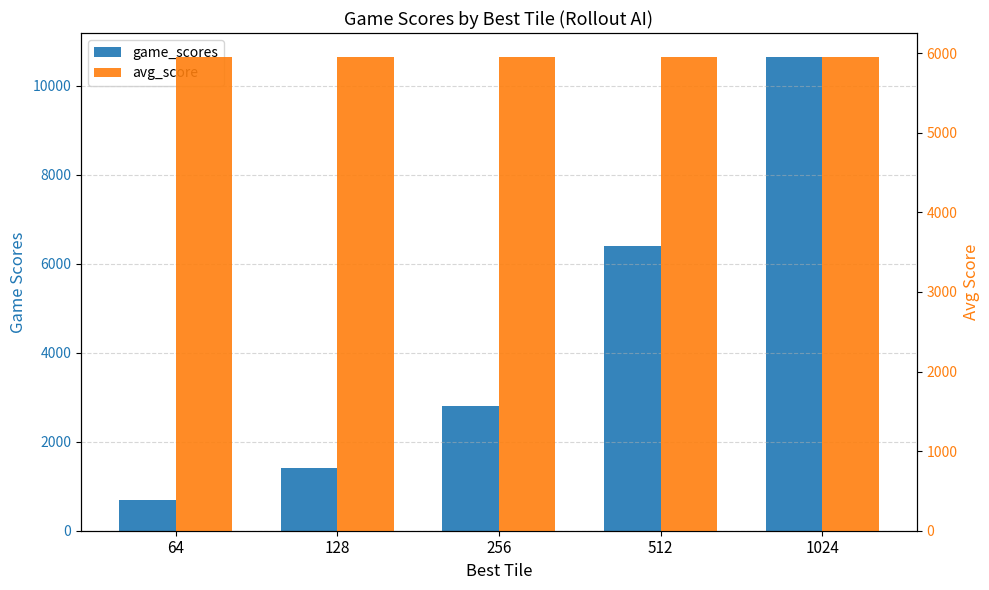

At how many categories does at least one series exceed 1671?

5